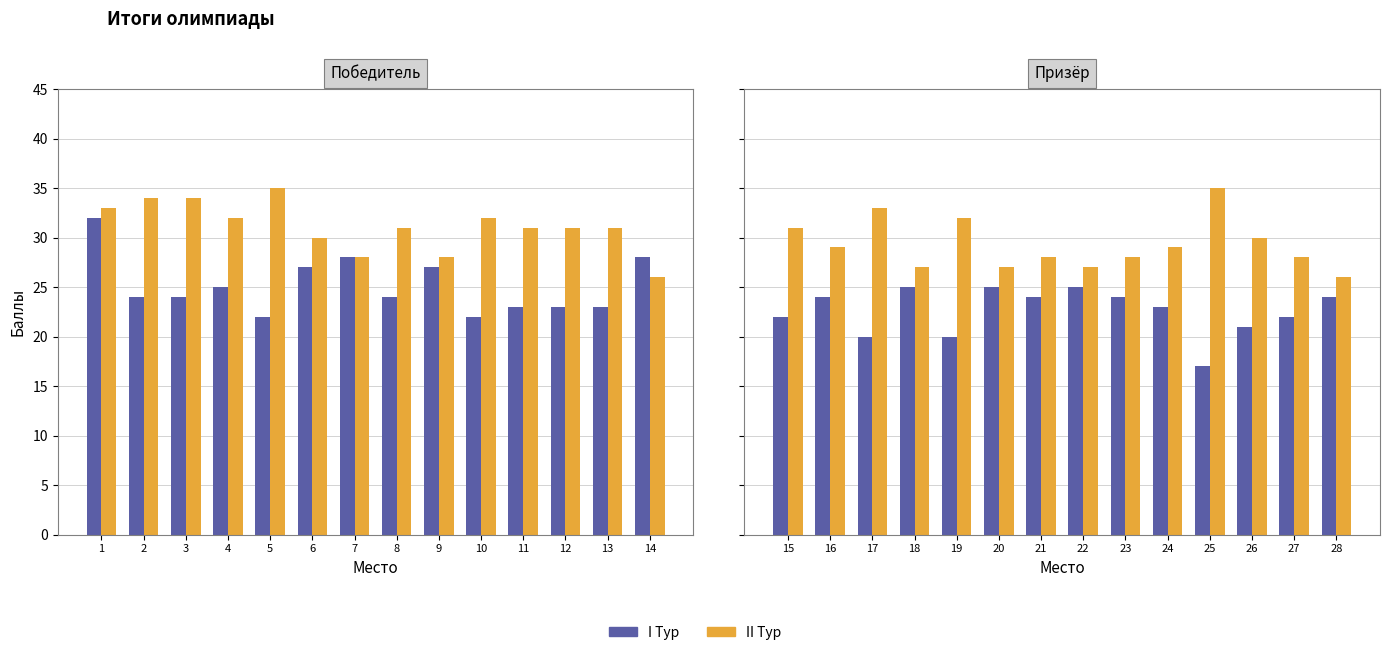

Which has a higher value, 16 or 27?

16